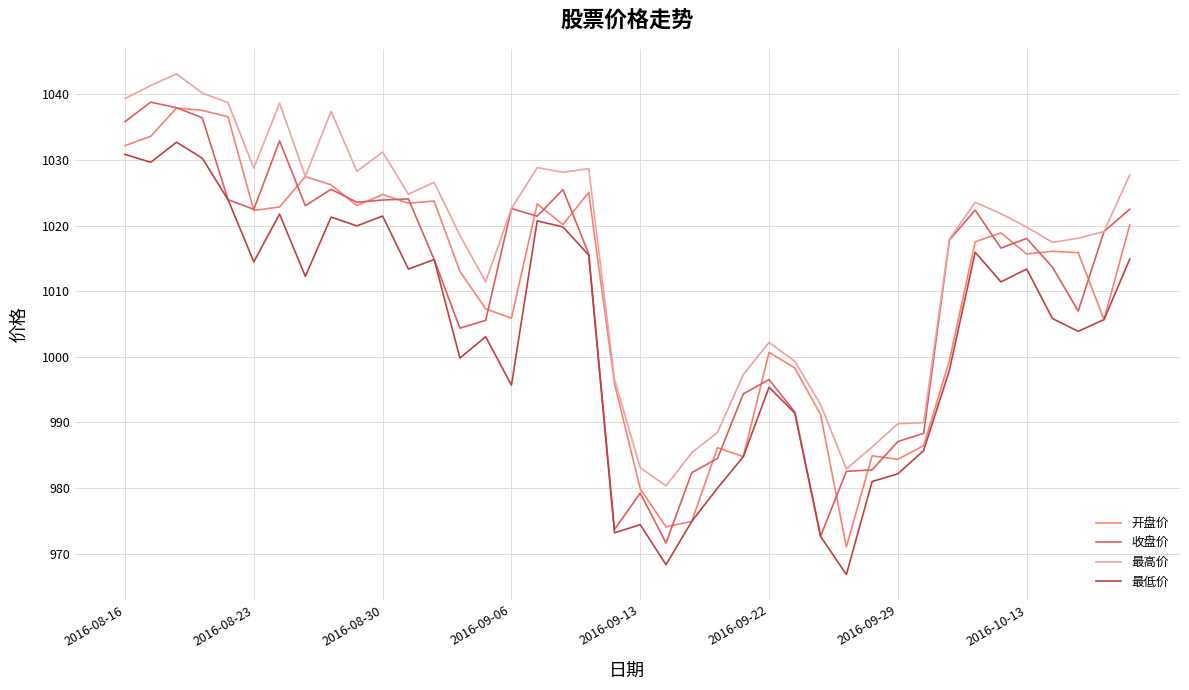

Which series has the largest total across all categories?

最高价